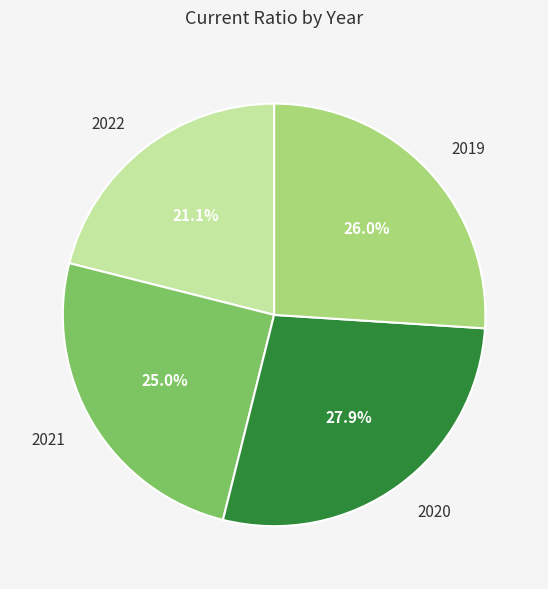

How many segments does this pie chart have?

4